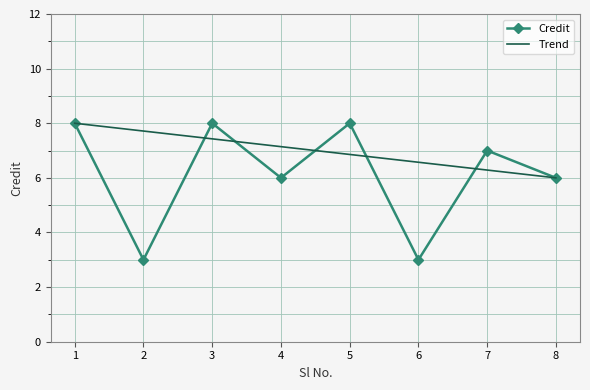

List the series in order of their overall mean, lowest first.

Credit, Trend